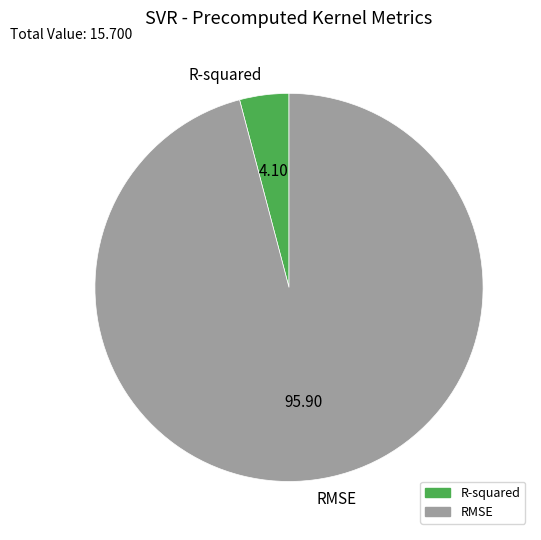

Combined, do R-squared and RMSE account for over 50%?

Yes